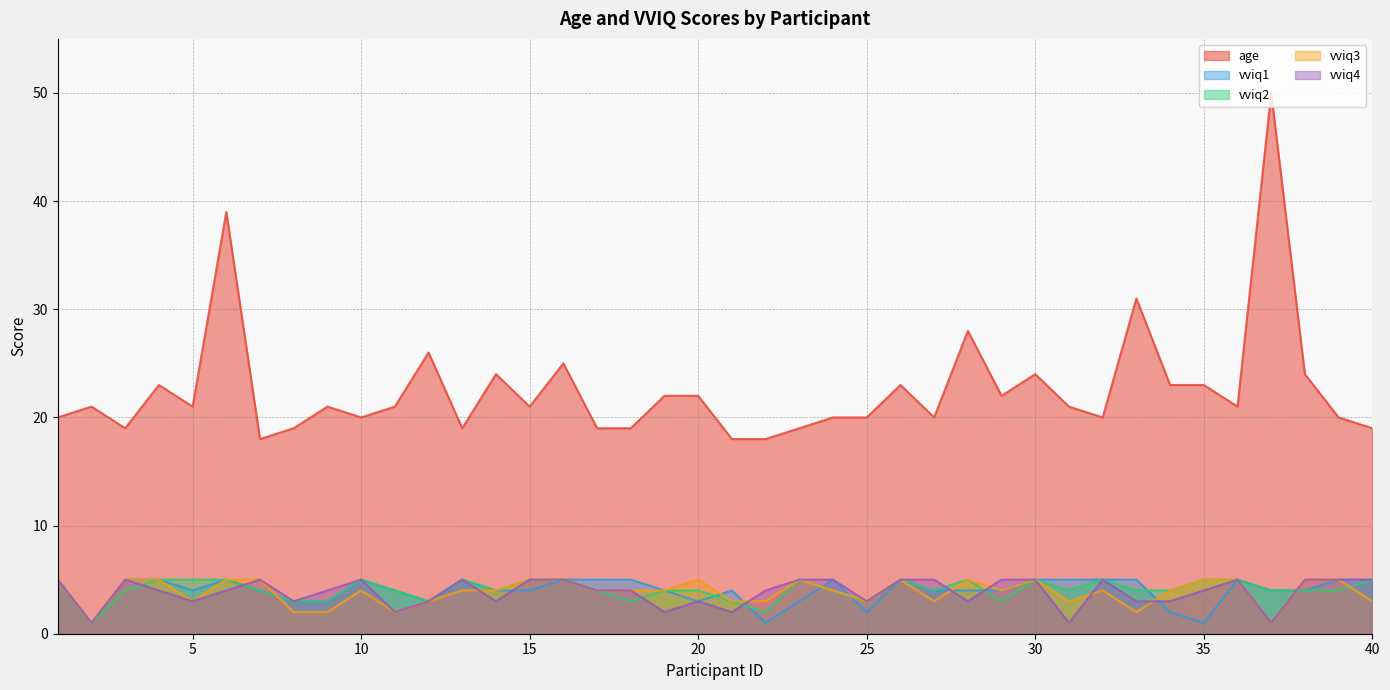

Which label corresponds to the largest value in the chart?

37